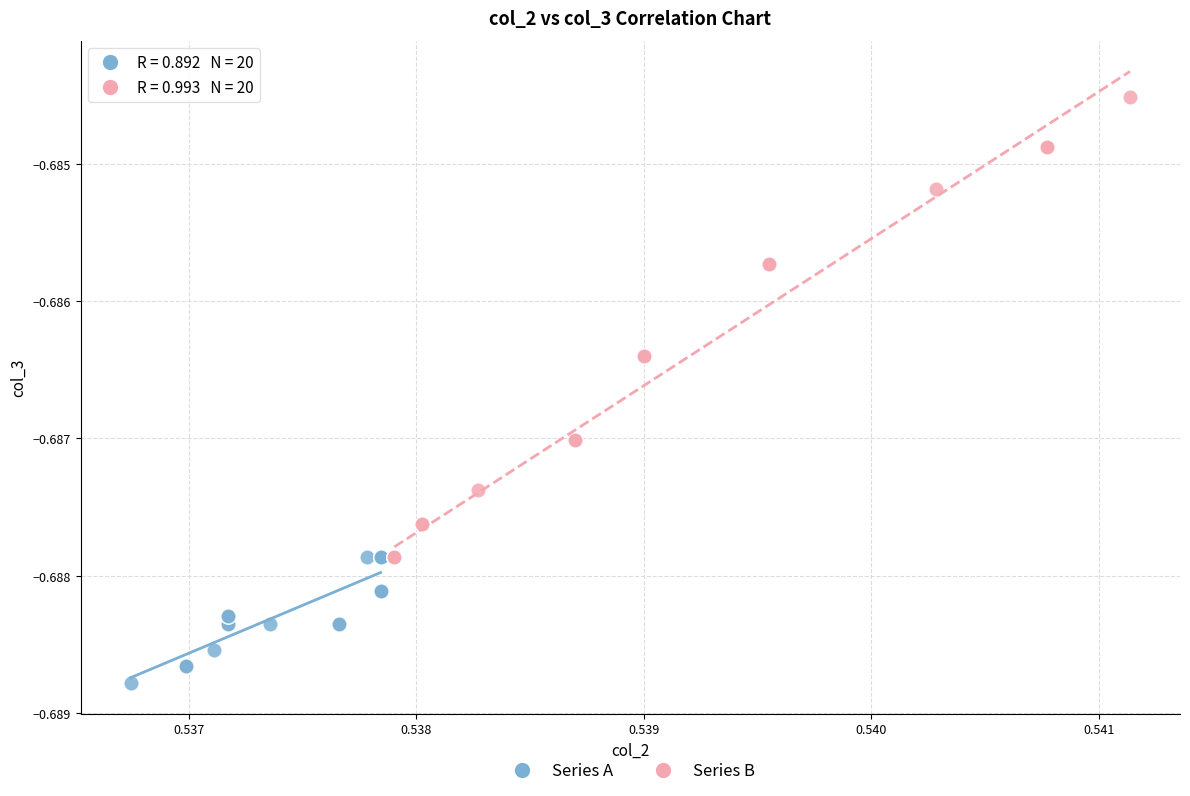

Which series contains the lowest Y value?

Series A